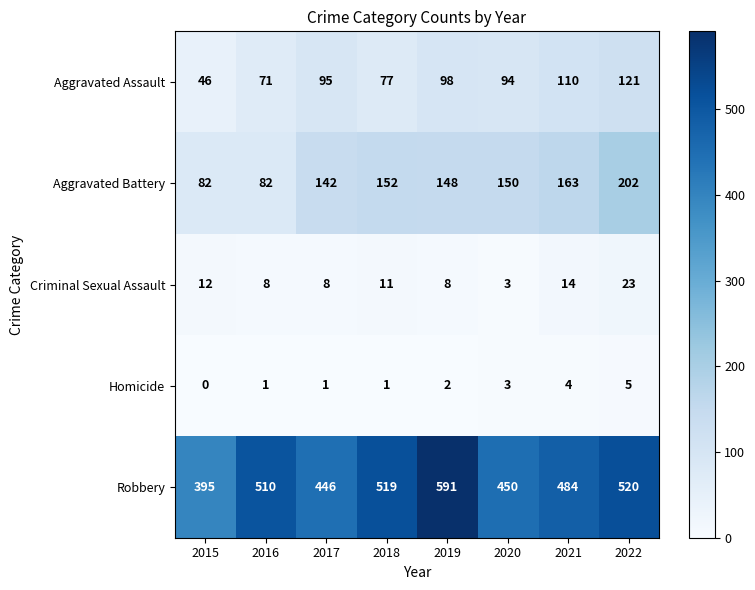

Rank the series at 2021 from highest to lowest value.

Robbery, Aggravated Battery, Aggravated Assault, Criminal Sexual Assault, Homicide